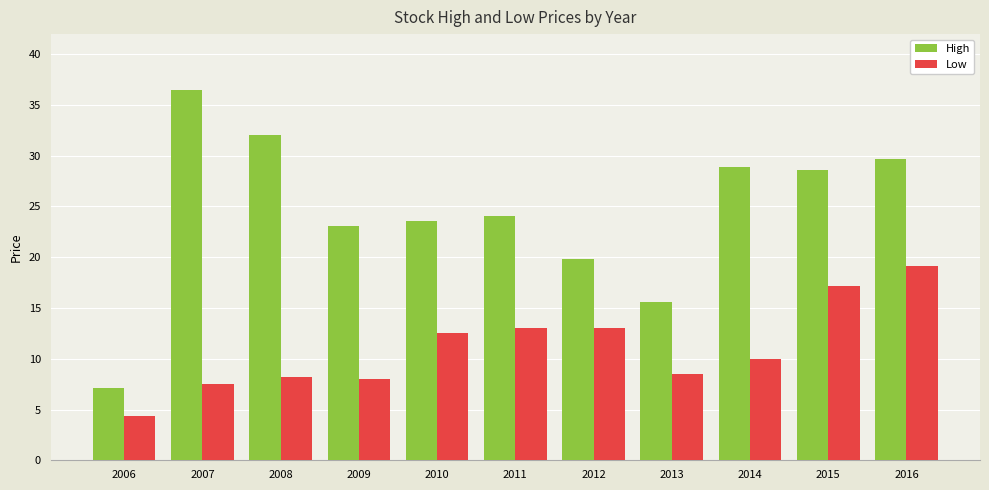

True or false: High has a value of 23.1 at 2009.

True